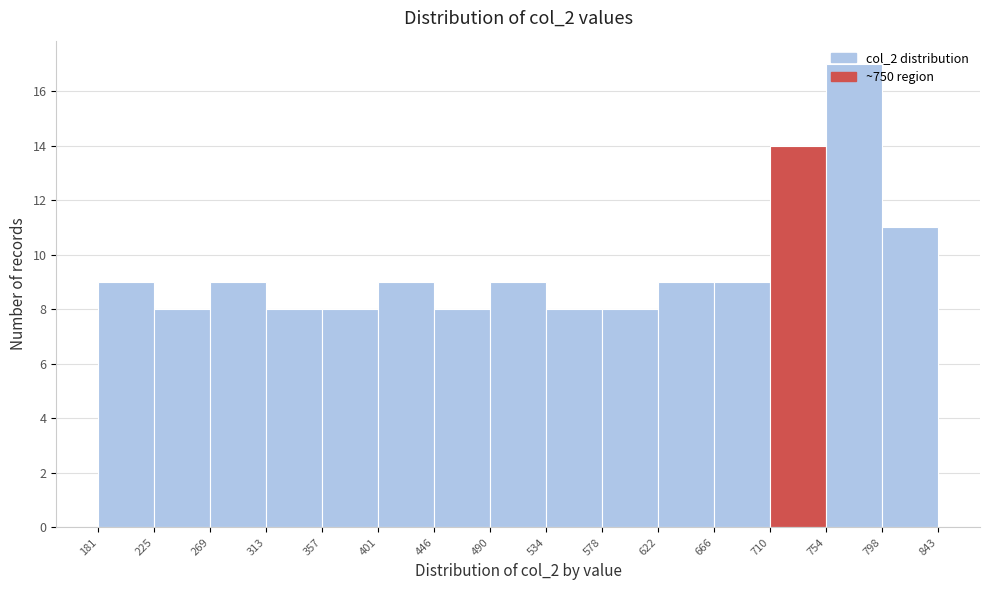

Reading left to right, list every bar in this chart as the range it spans on the x-axis followed by its height. The values are not printed on the chart, so give them approximately, as read against the axis.

181 to 225: 9
225 to 269: 8
269 to 313: 9
313 to 357: 8
357 to 401: 8
401 to 446: 9
446 to 490: 8
490 to 534: 9
534 to 578: 8
578 to 622: 8
622 to 666: 9
666 to 710: 9
710 to 754: 14
754 to 798: 17
798 to 843: 11